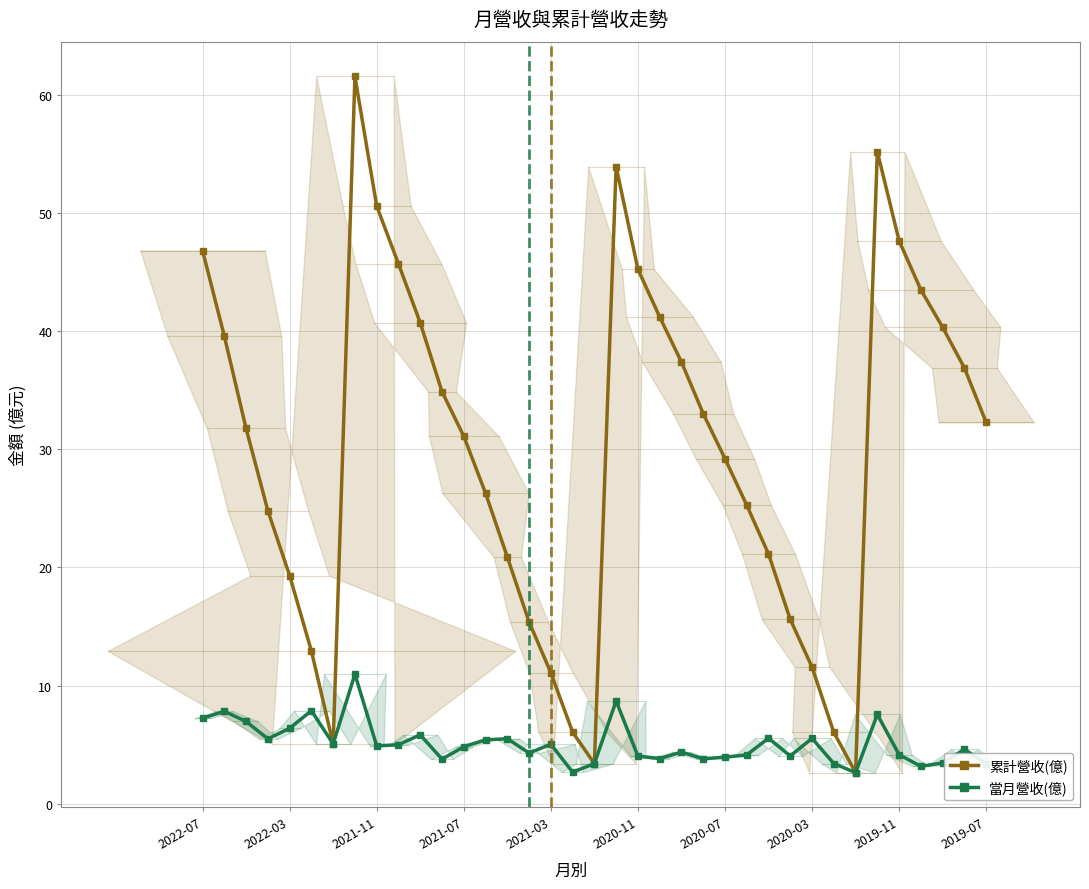

Count the number of categories in the chart.

37